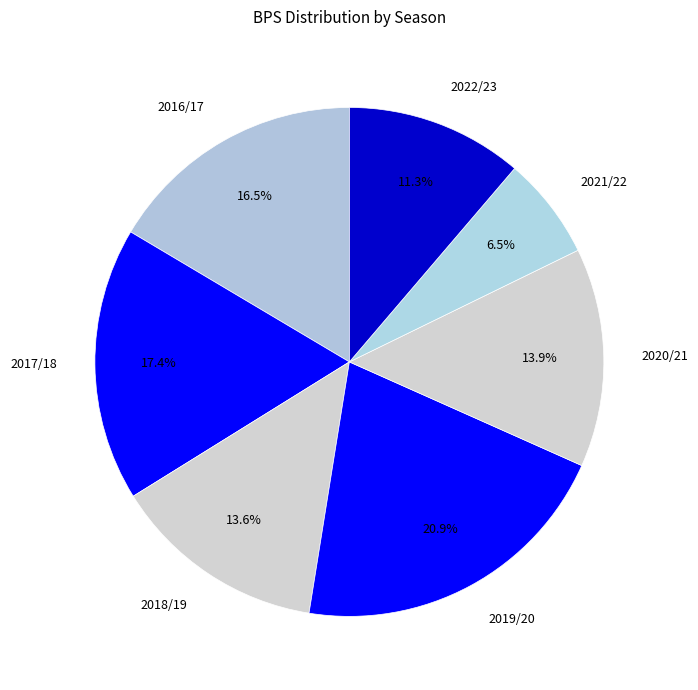

What is the ratio of the value at 2021/22 to the value at 2022/23?

0.6